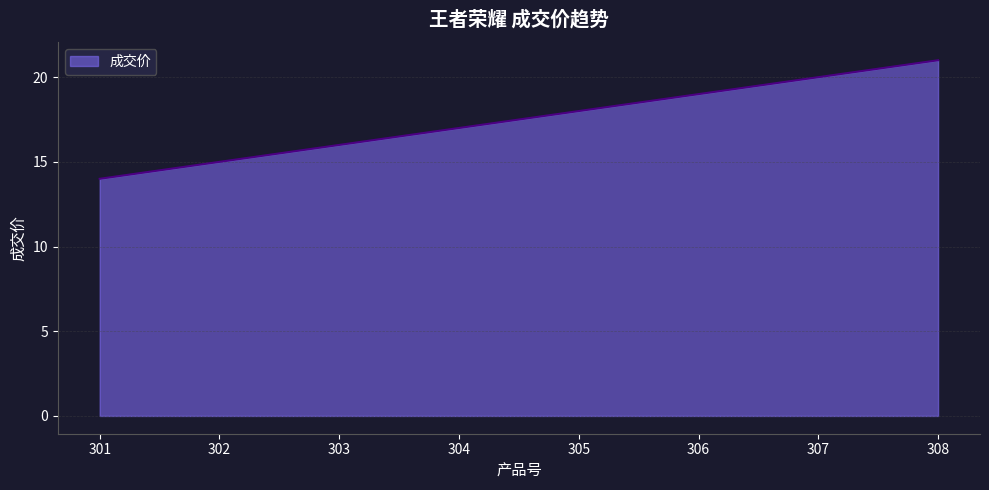

Where is the data nearest to the value 17?

304